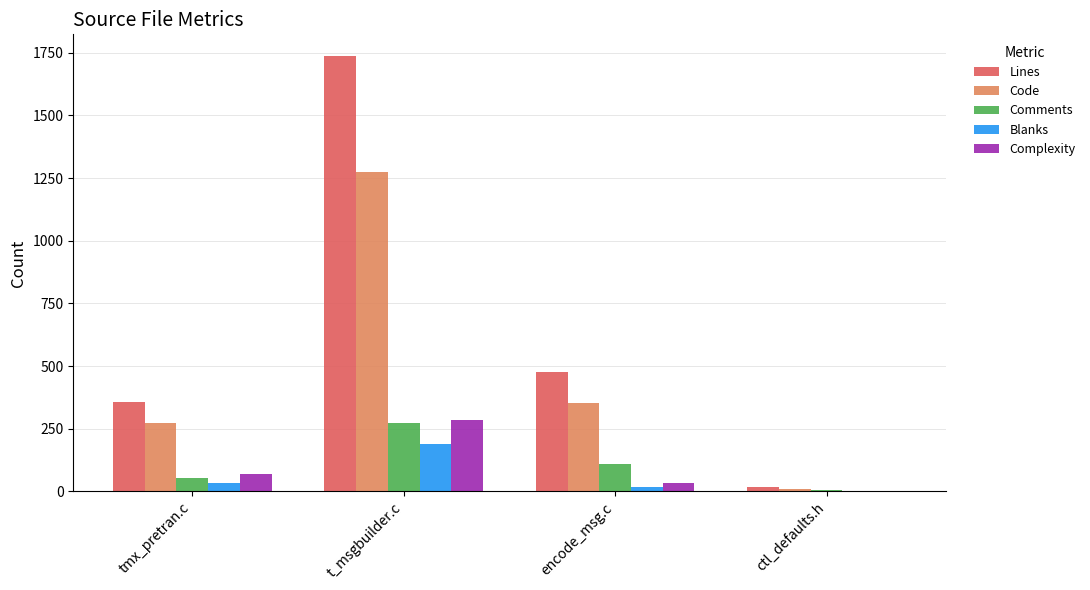

At which category is the sum across all series the highest?

t_msgbuilder.c